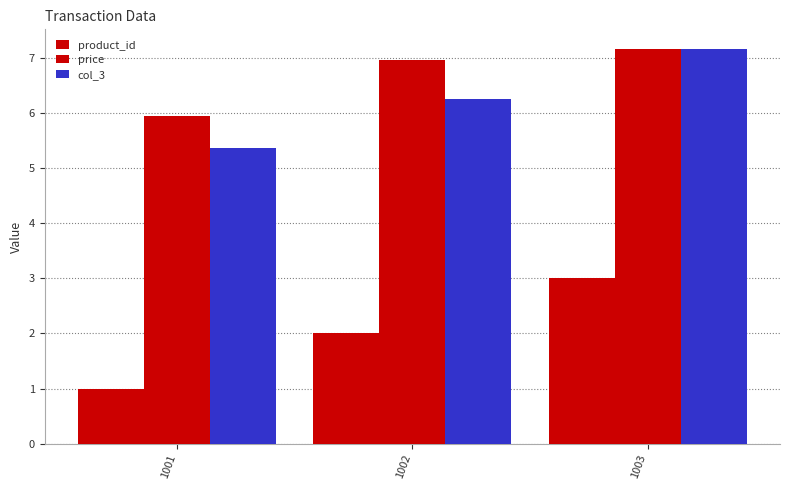

List the labels in order of price value, smallest first.

1001, 1002, 1003